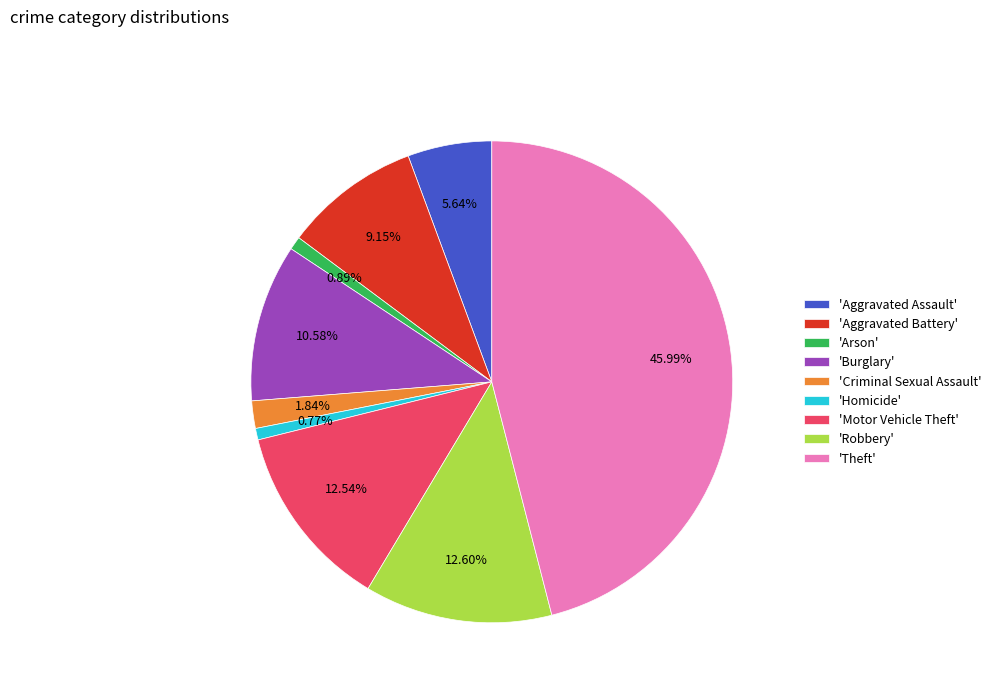

Between 'Robbery' and 'Burglary', which is larger?

'Robbery'